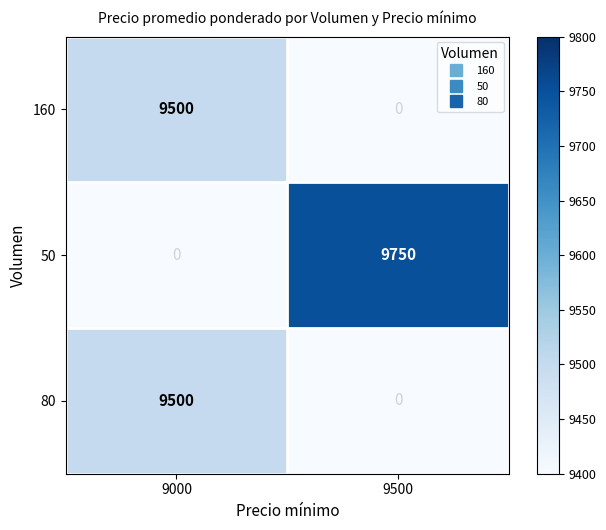

What is the total value across all series at 9000?

19000